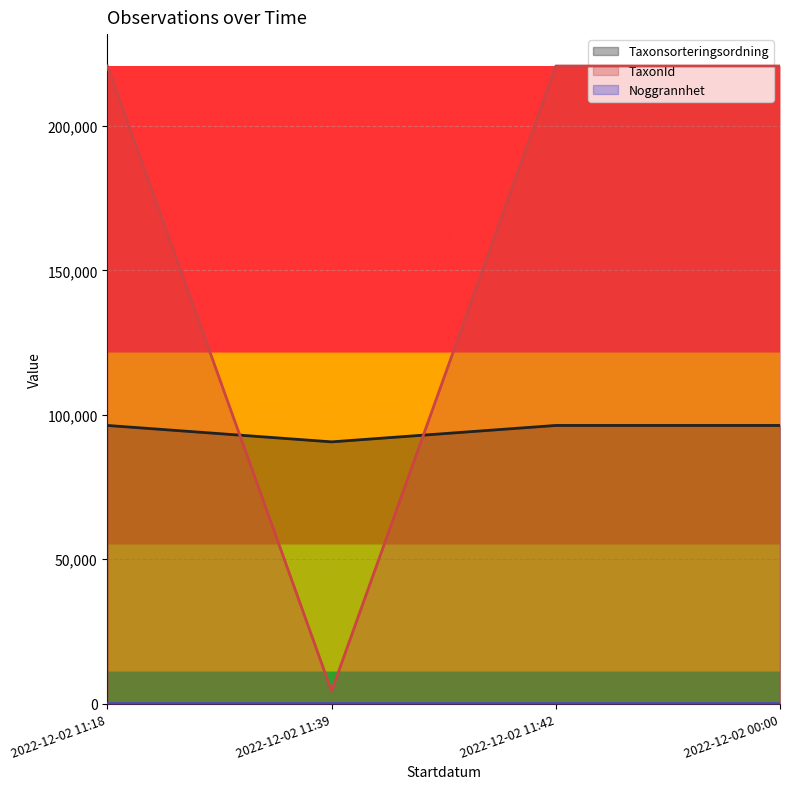

Between 2022-12-02 00:00 and 2022-12-02 11:18, which is larger?

2022-12-02 00:00